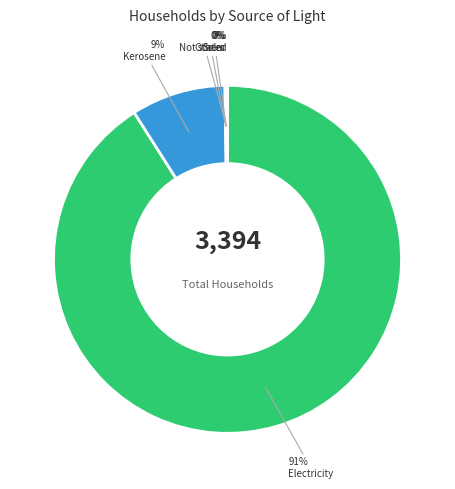

Which category accounts for the majority?

Electricity